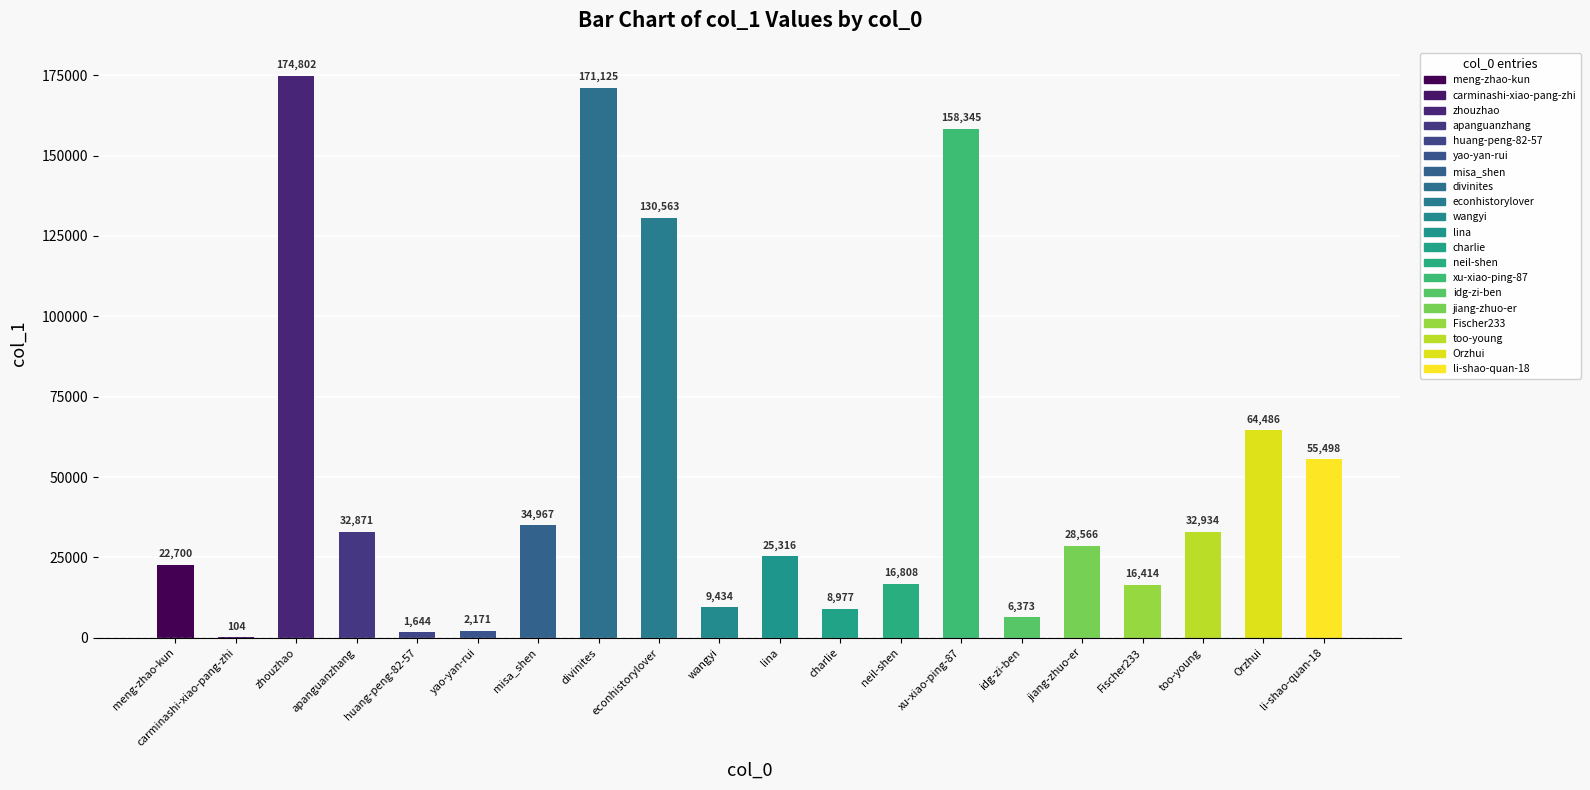

Which category has the highest value across all series?

zhouzhao